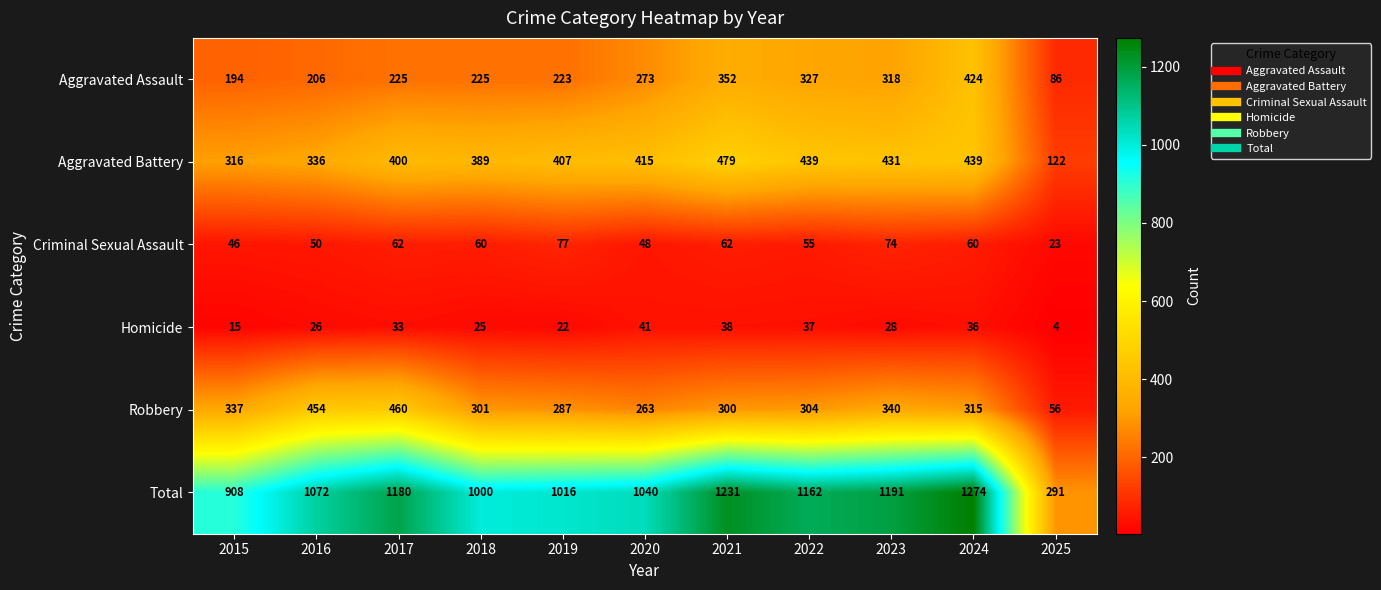

The value of Total at 2022 is 784. True or false?

False